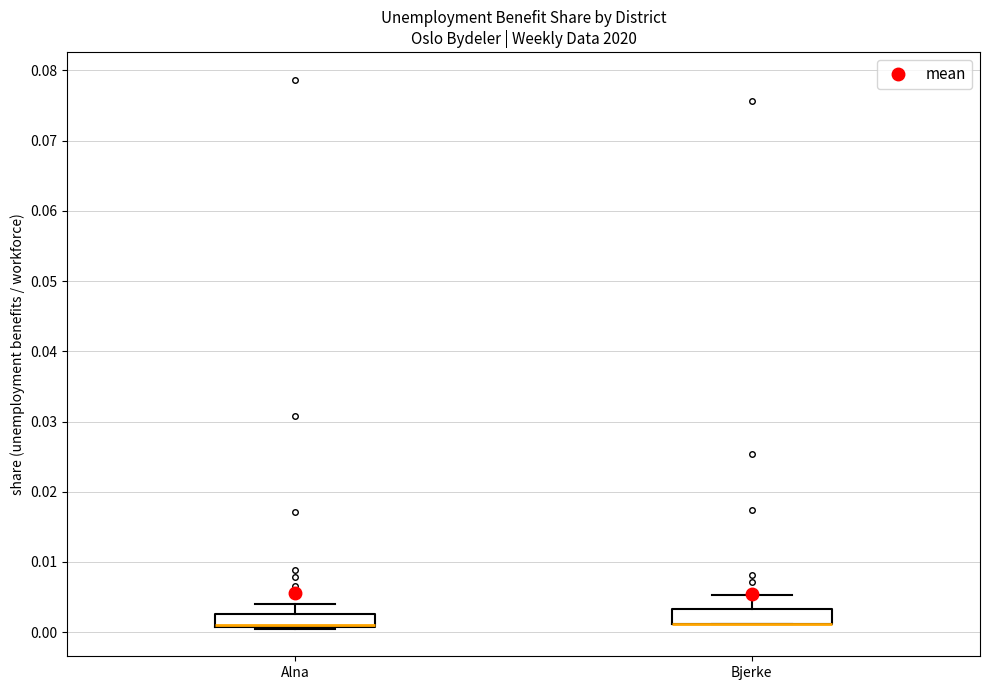

Where is the lower edge of the box for Alna on the y-axis? The values are not printed on the chart, so give them approximately, as read against the axis.

0.001